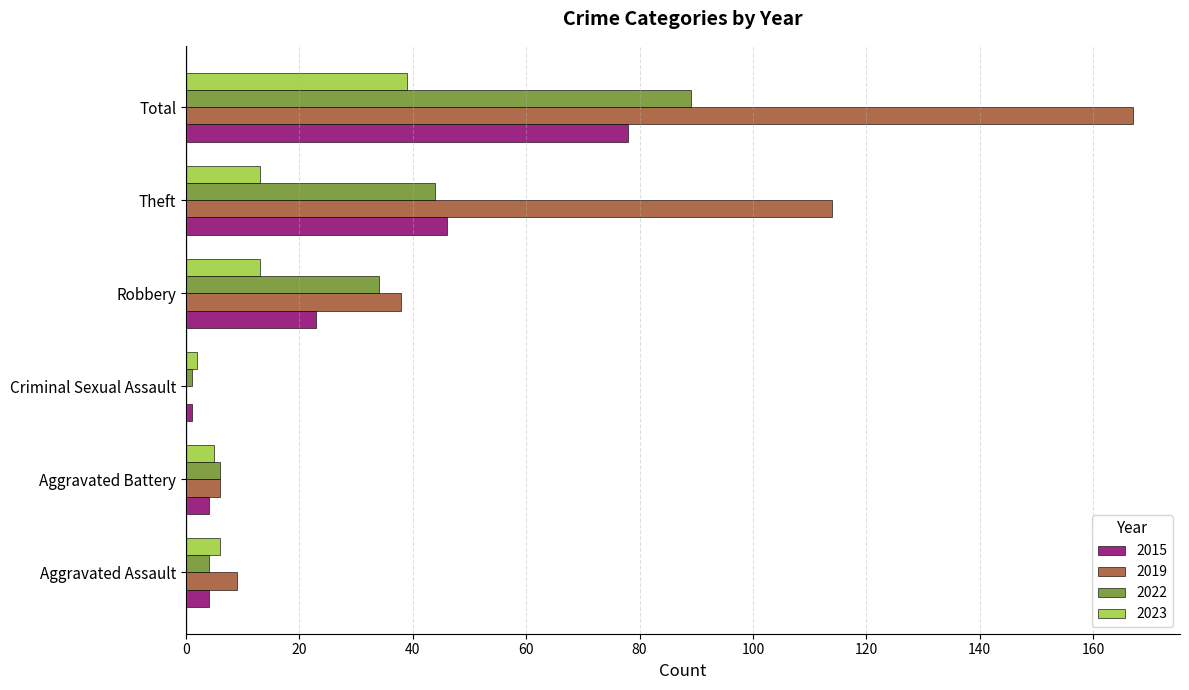

True or false: 2023 has a value of 6 at Aggravated Assault.

True